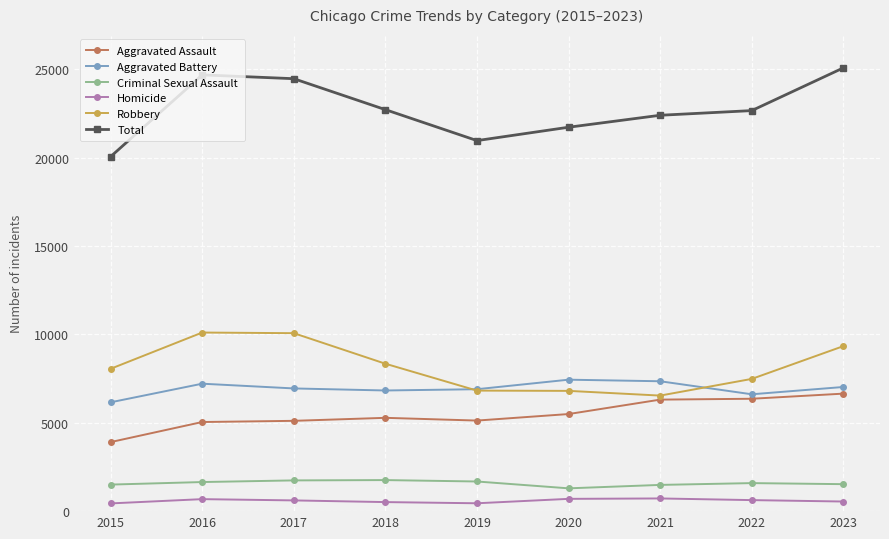

What is the lowest value of the Robbery series?

6537